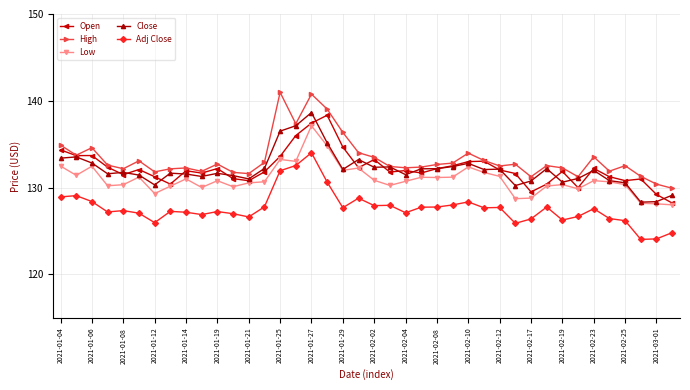

What is the greatest value displayed?

141.0